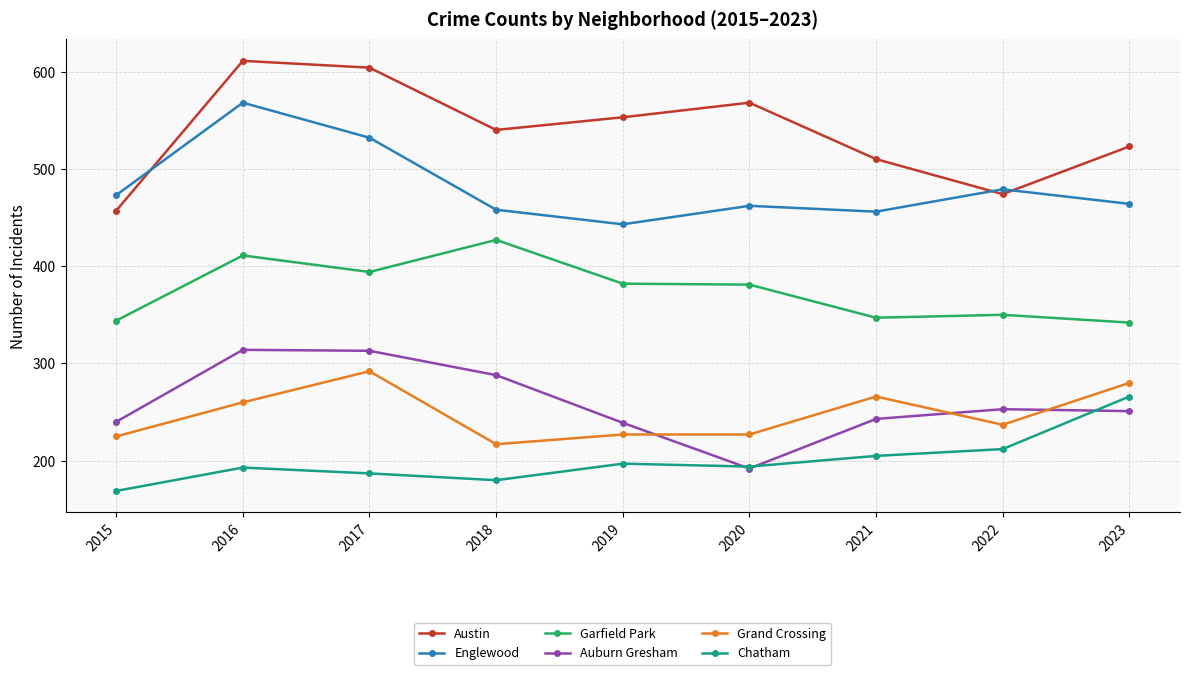

Which category has the highest value in the Chatham series?

2023